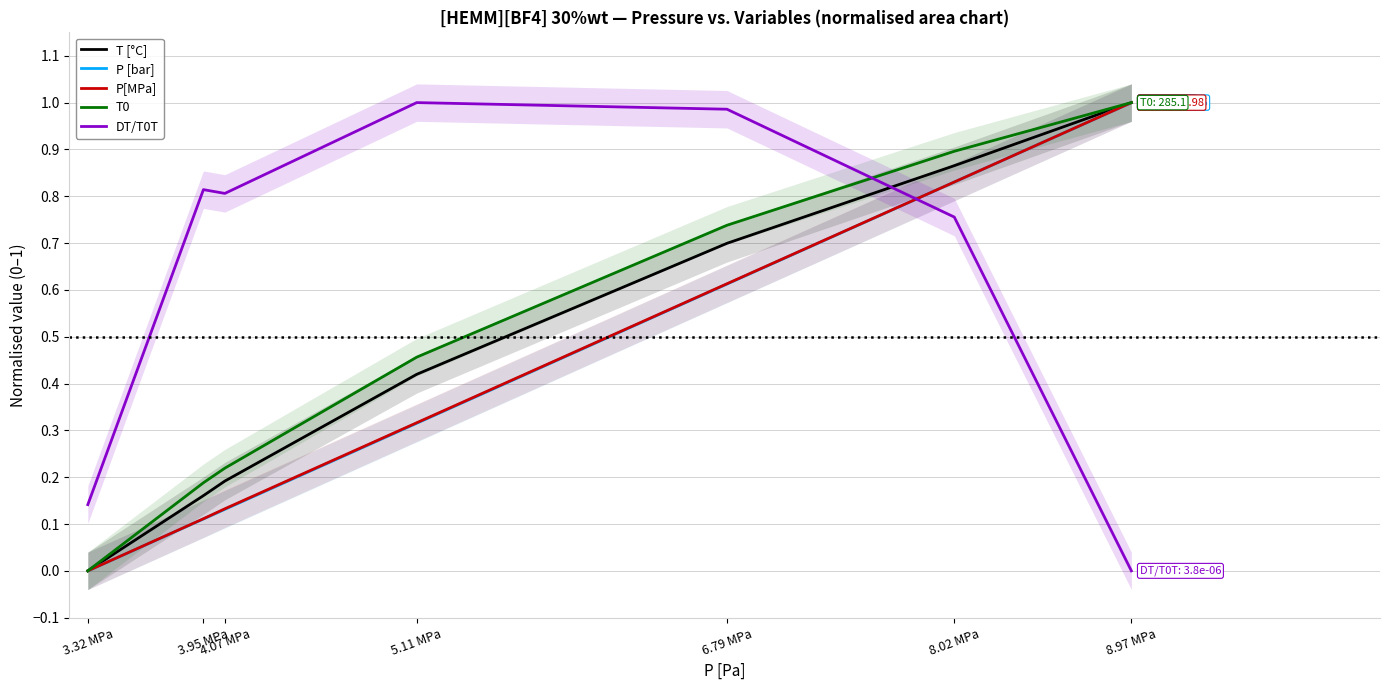

How many times do DT/T0T and T0 cross each other?

1